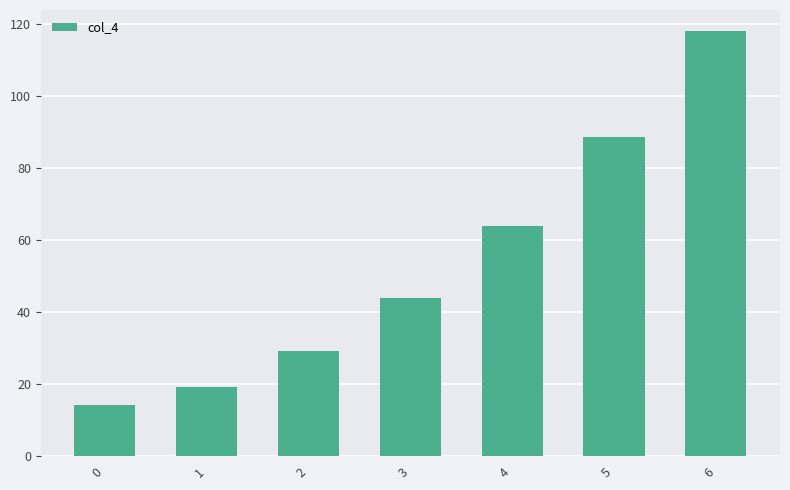

Does the chart contain any negative values?

No